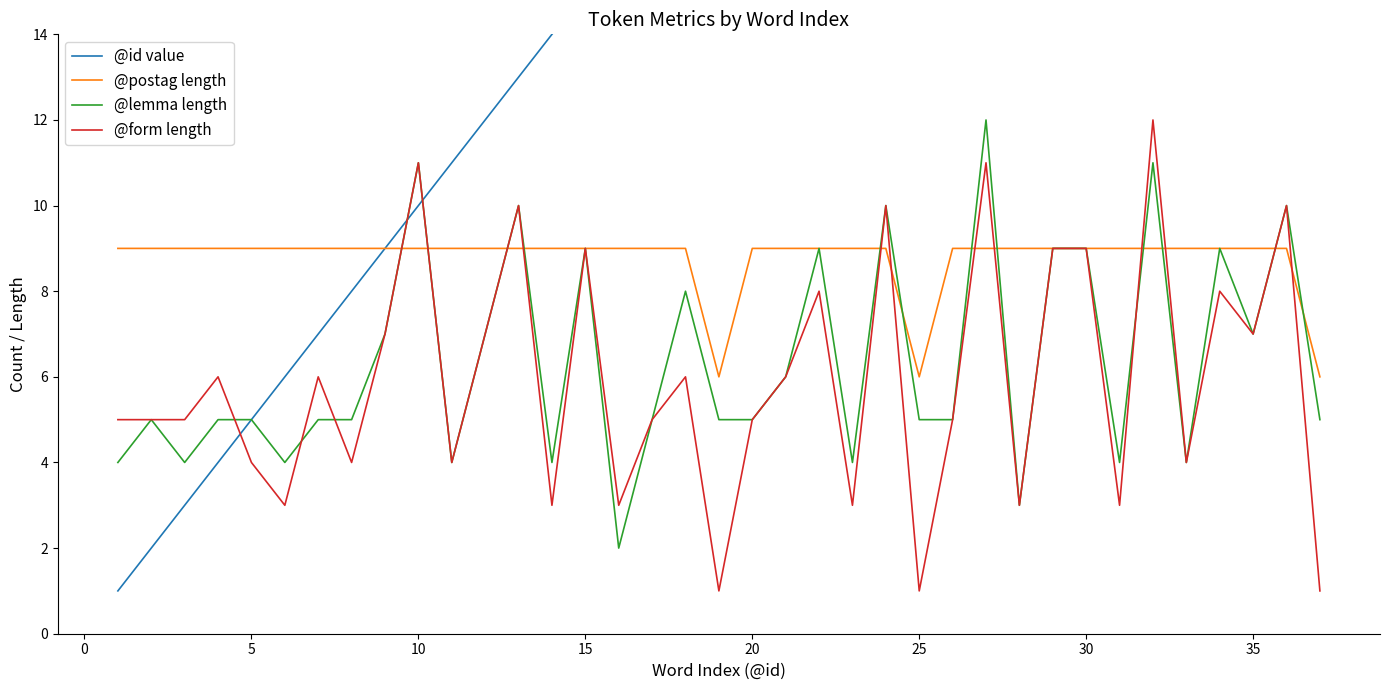

Reading right to left, extract all data points from this chart.

@id value: 37	36	35	34	33	32	31	30	29	28	27	26	25	24	23	22	21	20	19	18	17	16	15	14	13	12	11	10	9	8	7	6	5	4	3	2	1
@postag length: 6	9	9	9	9	9	9	9	9	9	9	9	6	9	9	9	9	9	6	9	9	9	9	9	9	9	9	9	9	9	9	9	9	9	9	9	9
@lemma length: 5	10	7	9	4	11	4	9	9	3	12	5	5	10	4	9	6	5	5	8	5	2	9	4	10	7	4	11	7	5	5	4	5	5	4	5	4
@form length: 1	10	7	8	4	12	3	9	9	3	11	5	1	10	3	8	6	5	1	6	5	3	9	3	10	7	4	11	7	4	6	3	4	6	5	5	5